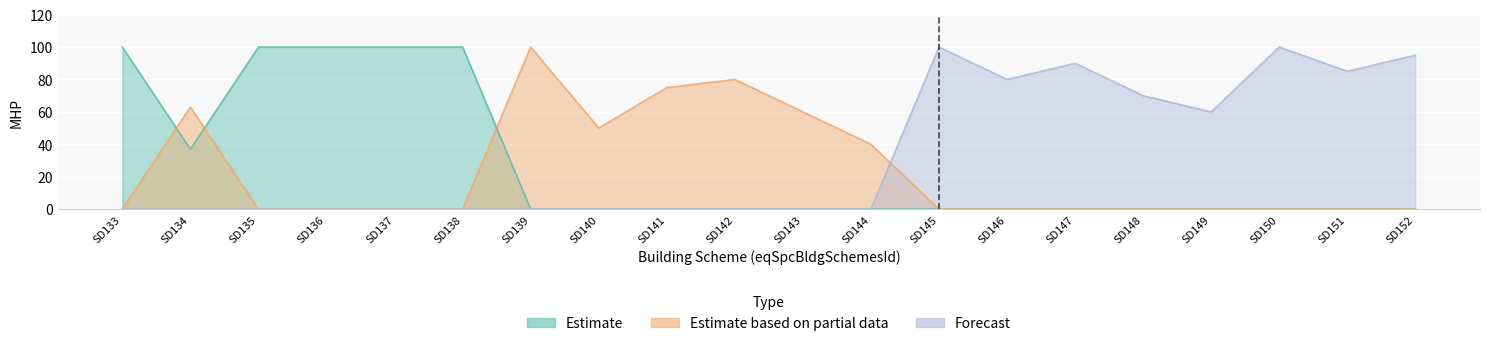

The value of Estimate at SD148 is 0. True or false?

True